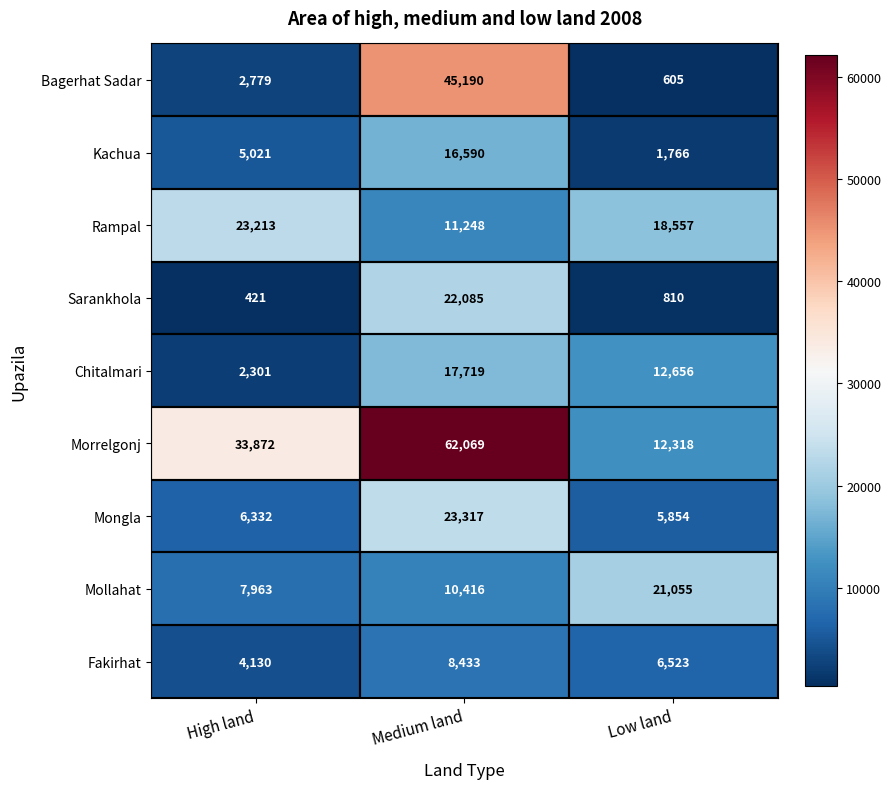

What is the difference between the second highest and minimum values in the Kachua series?

3255